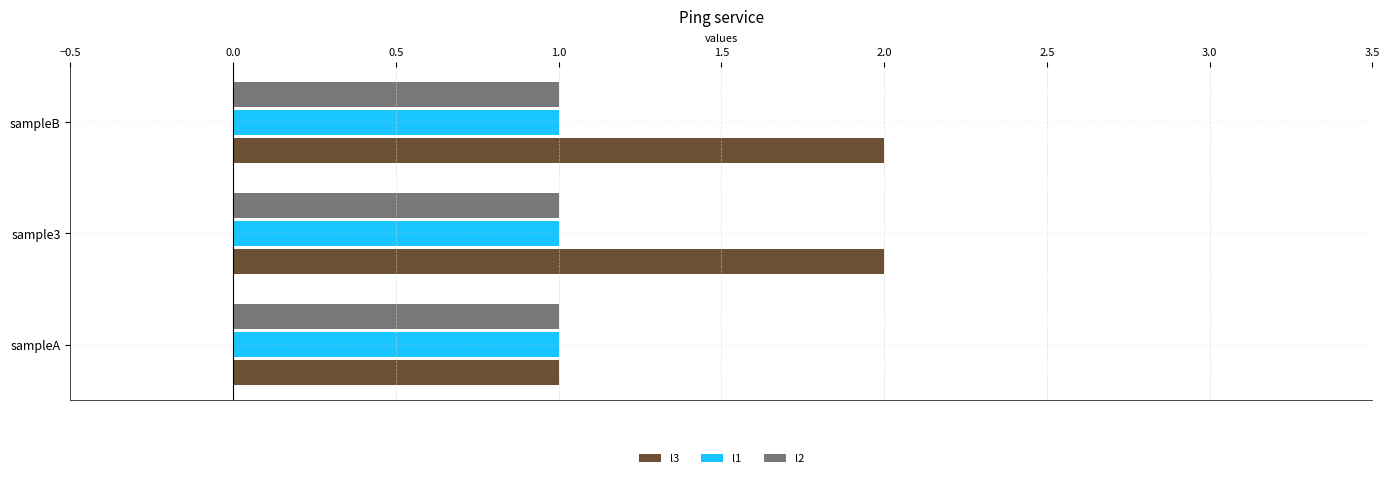

At which label is l3 closest to 1?

sampleA